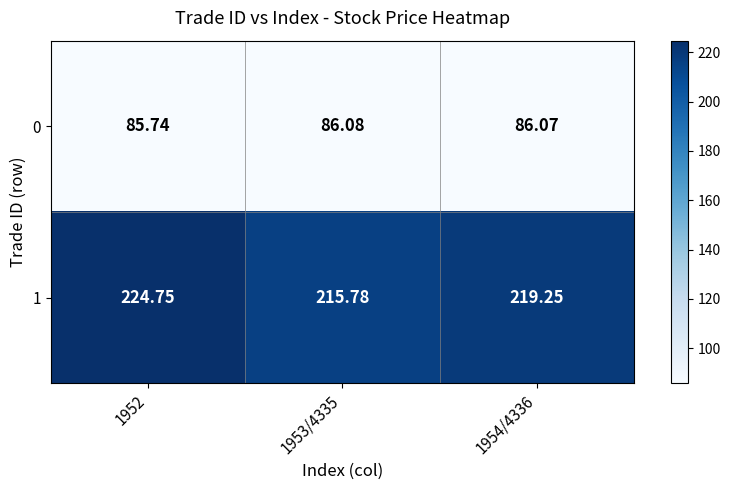

Which label corresponds to the largest value in the chart?

1952